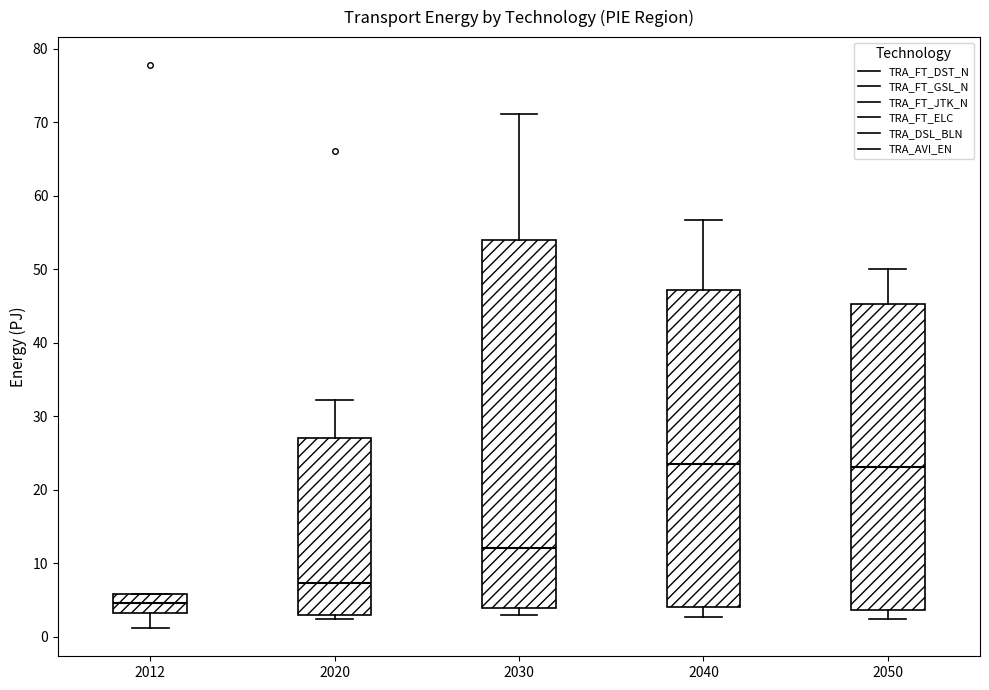

Which box's median line is the lowest?

2012